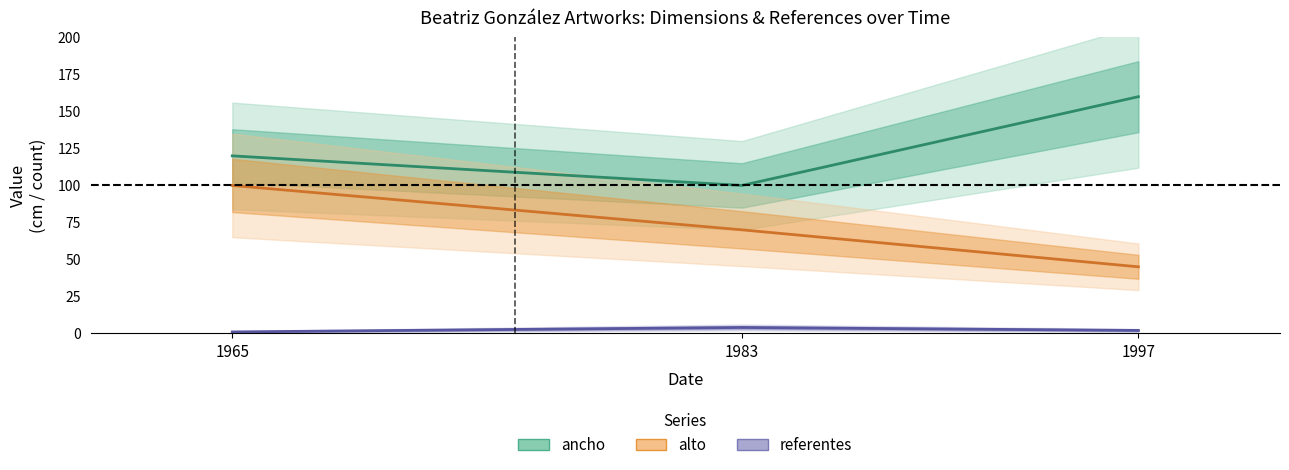

At which label is referentes closest to 2?

1997